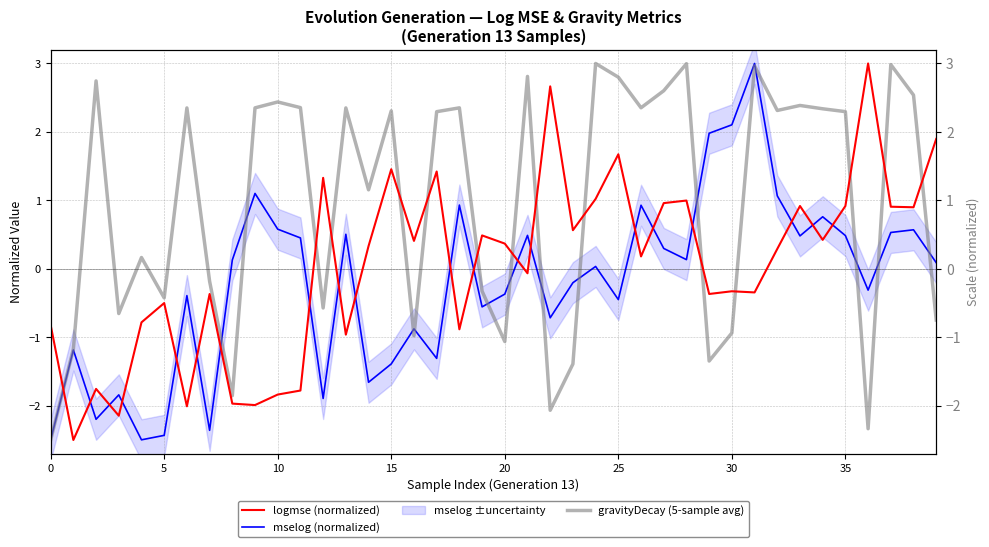

Which has a higher value, 39 or 29?

39